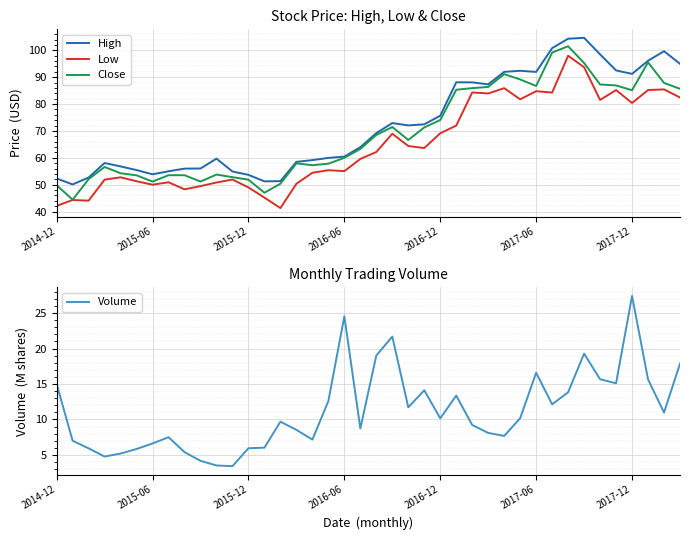

True or false: Low and High cross at least once.

False